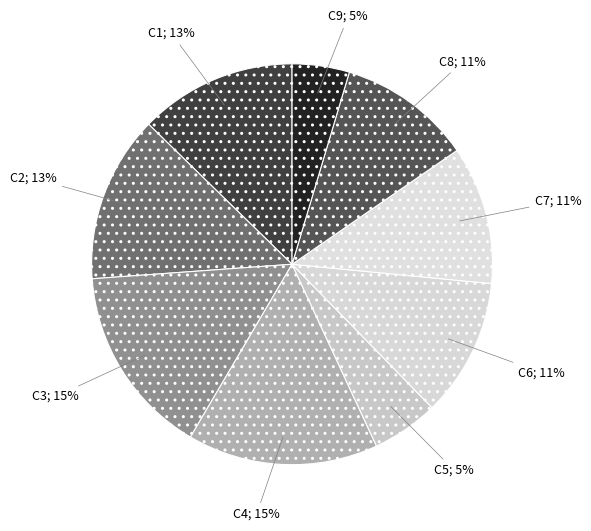

Count the number of slices in the pie.

9